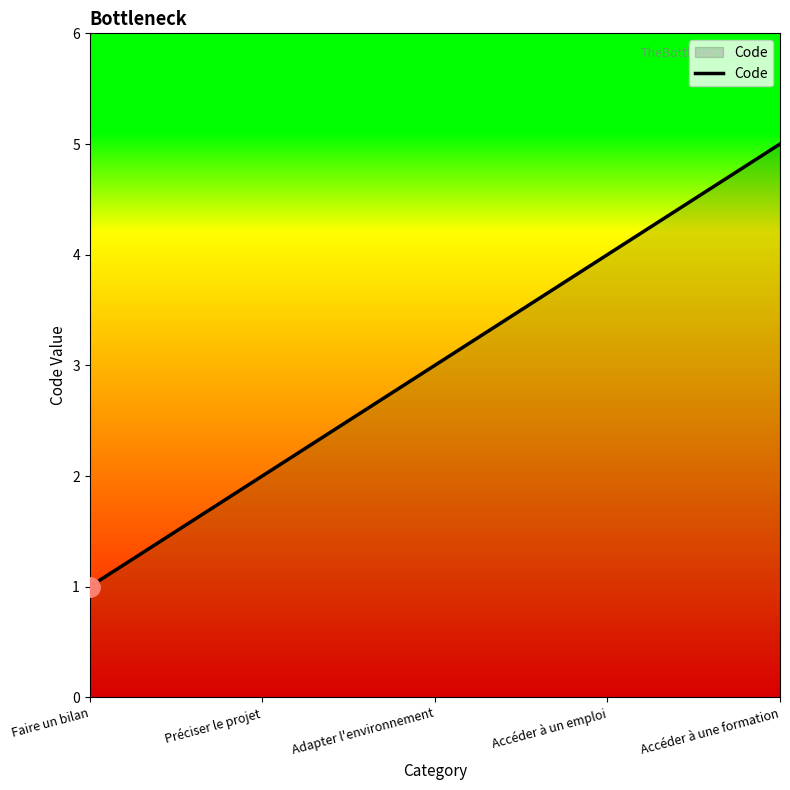

What position from the right is Accéder à une formation?

1